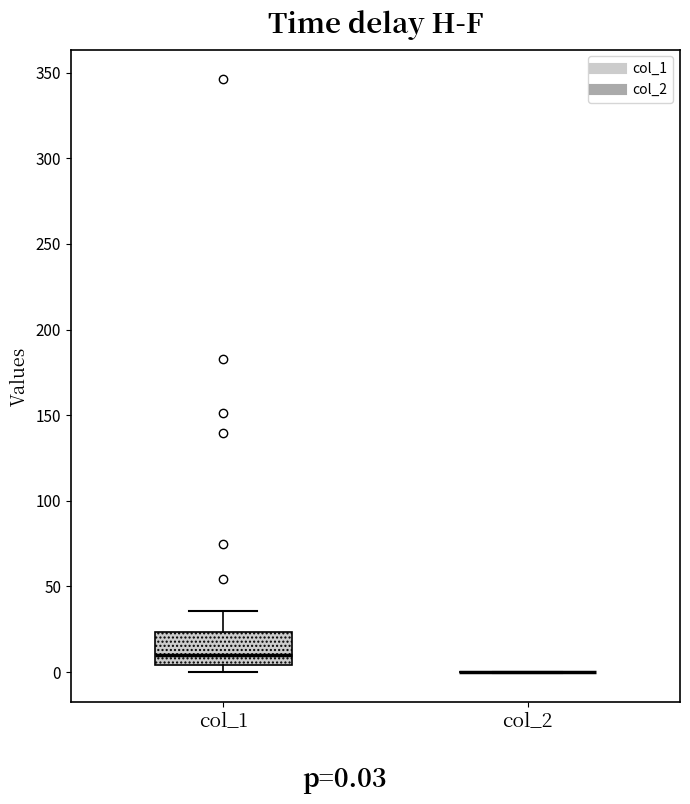

Reading left to right, read every box against the y-axis: the position of its median line, the range the box covers, and the ends of its whiskers. The values are not printed on the chart, so give them approximately, as read against the axis.

col_1: median 10, box 5 to 25, whiskers 0 to 35
col_2: box collapsed to a line at 0, whiskers 0 to 0